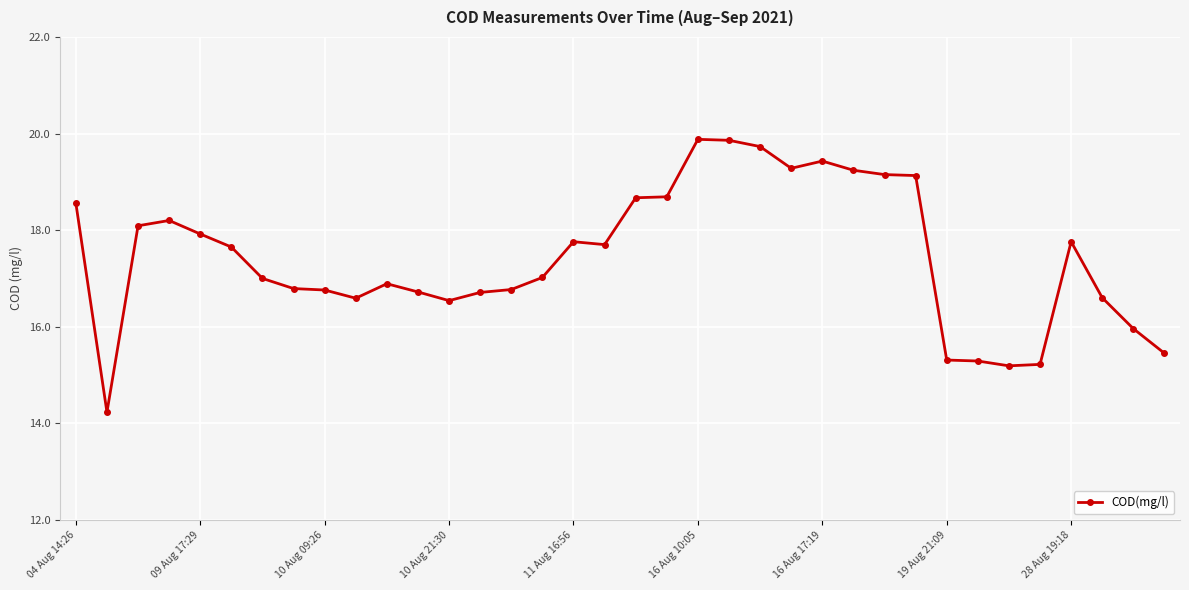

What is the greatest value displayed?

19.9